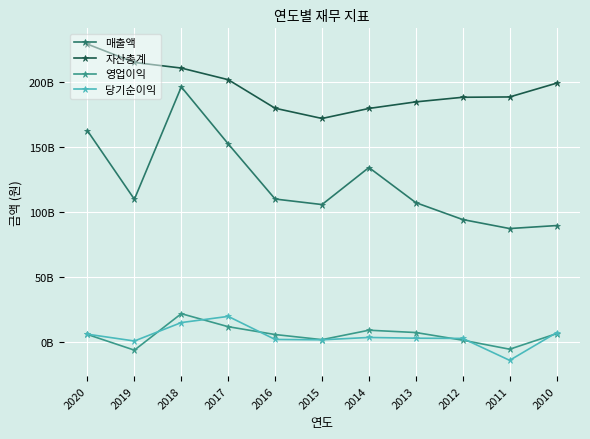

Does the chart have visible grid lines?

Yes